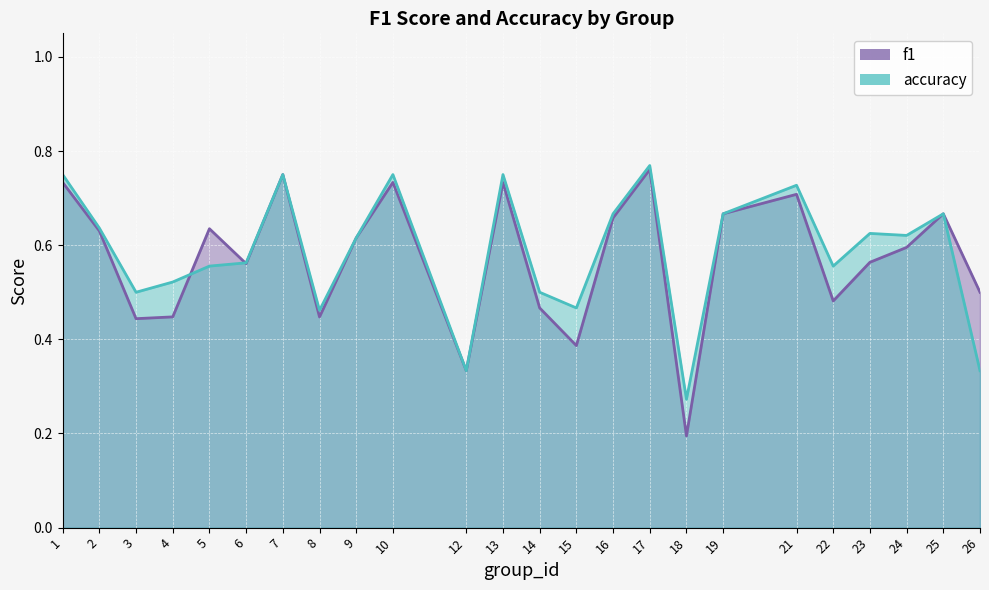

Reading left to right, list all the values displayed in this chart.

f1: 0.7	0.6	0.4	0.4	0.6	0.6	0.8	0.4	0.6	0.7	0.3	0.7	0.5	0.4	0.7	0.8	0.2	0.7	0.7	0.5	0.6	0.6	0.7	0.5
accuracy: 0.8	0.6	0.5	0.5	0.6	0.6	0.8	0.5	0.6	0.8	0.3	0.8	0.5	0.5	0.7	0.8	0.3	0.7	0.7	0.6	0.6	0.6	0.7	0.3